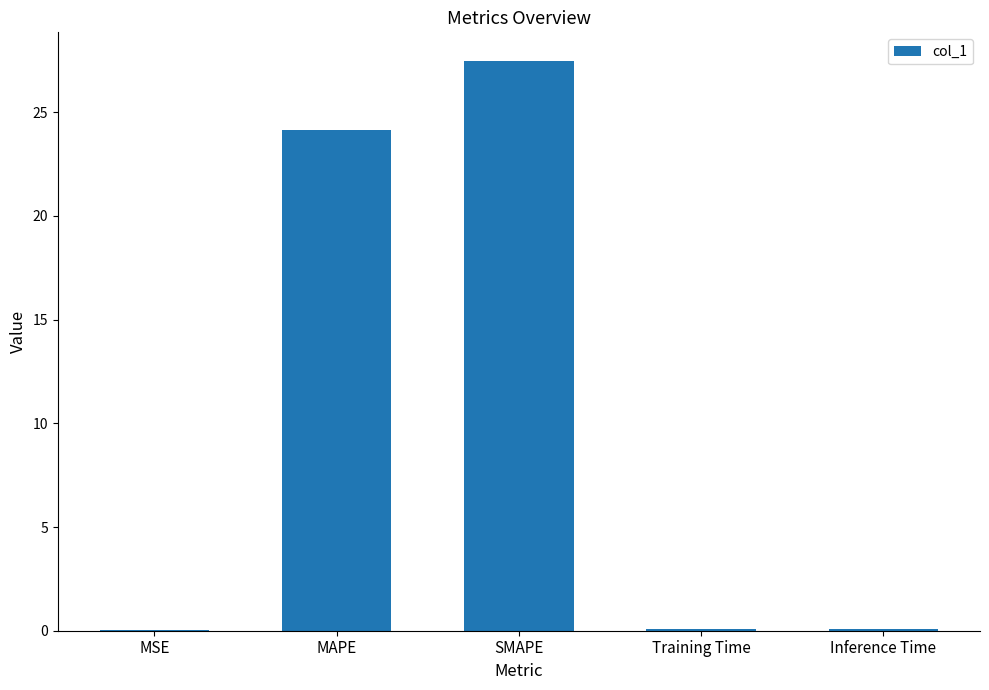

Read the value at MAPE.

24.2